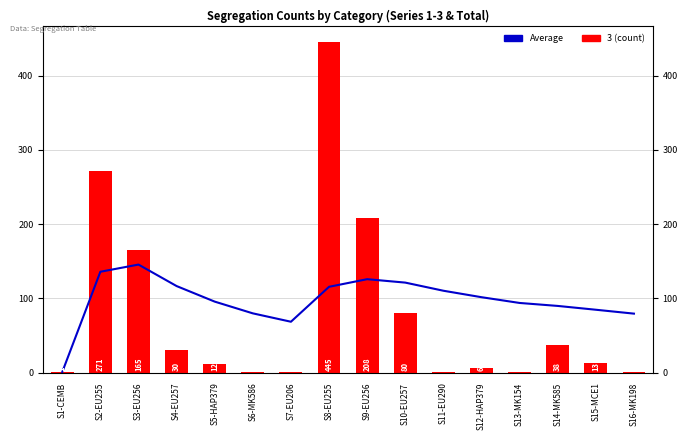

How many categories are shown in the chart?

16